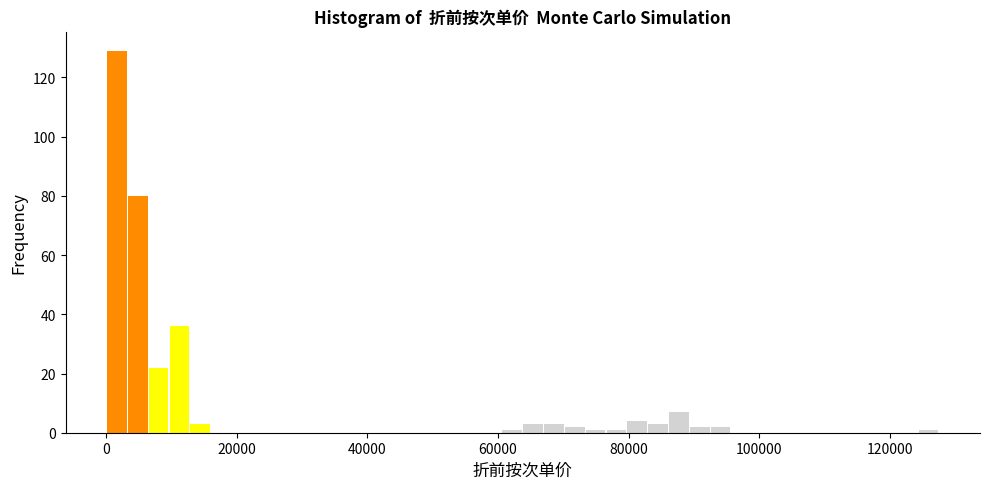

Read against the x-axis, roughly where is the centre of the tallest bar?

2000